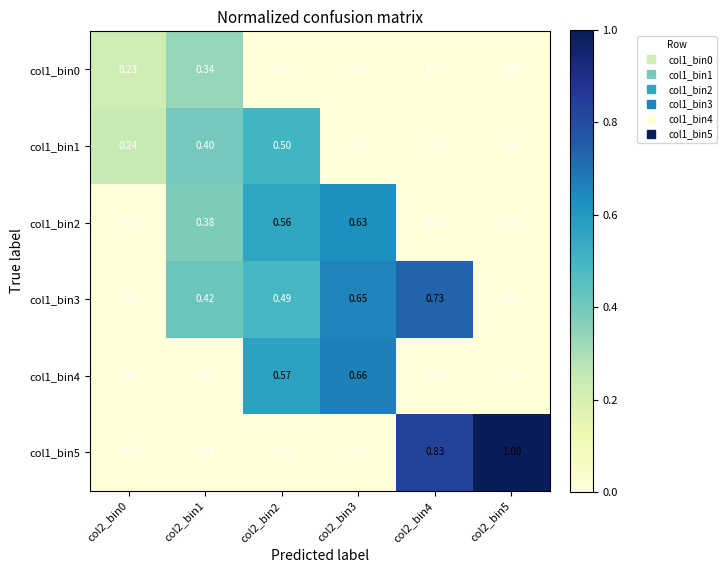

Is the value of col1_bin5 at col2_bin4 greater than the value of col1_bin3 at col2_bin2?

Yes